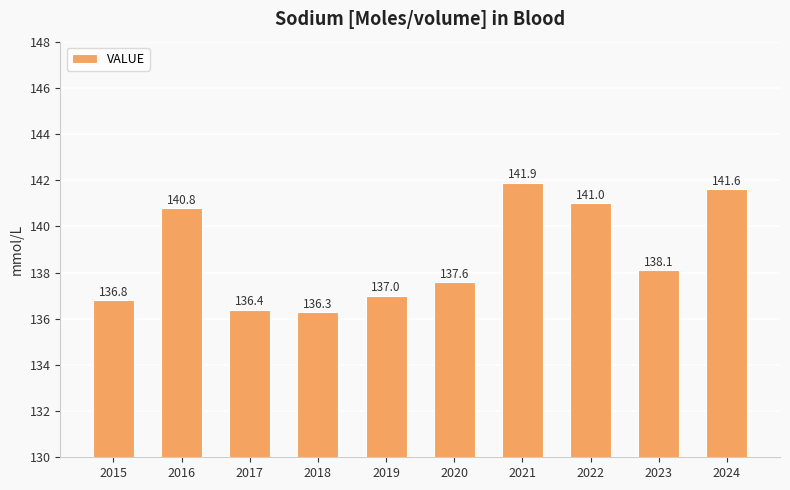

Rank the categories by value from highest to lowest.

2021, 2024, 2022, 2016, 2023, 2020, 2019, 2015, 2017, 2018